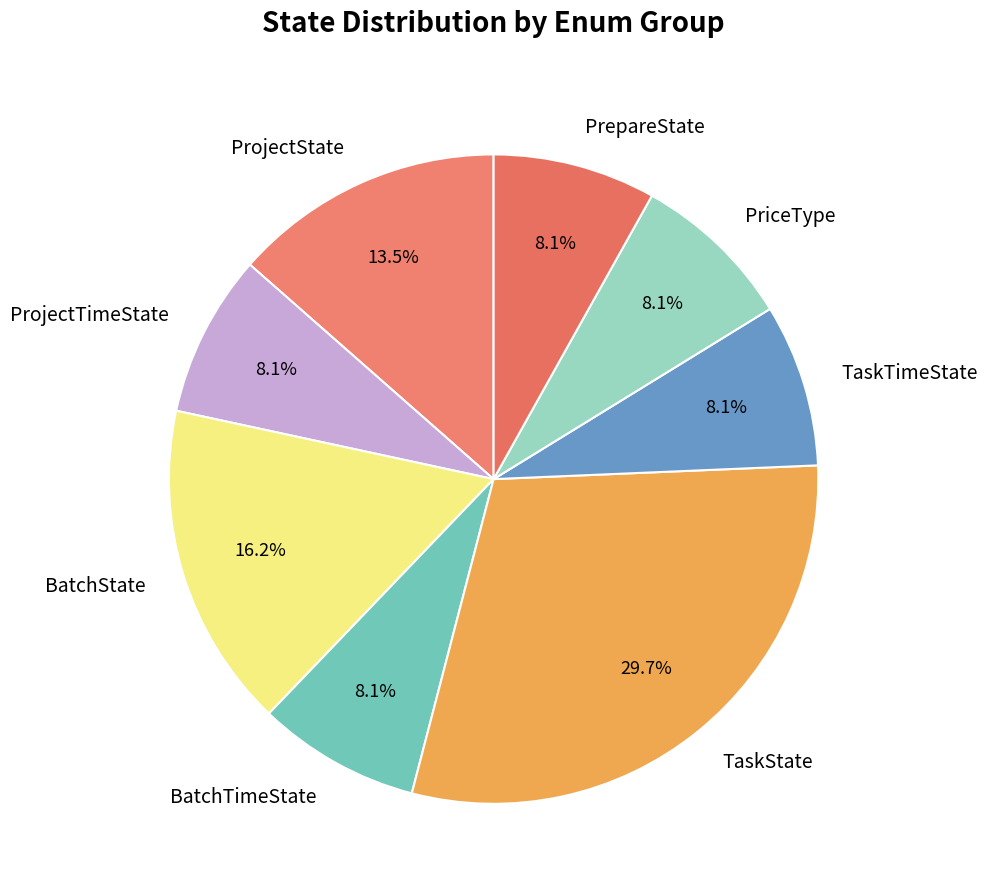

True or false: TaskTimeState accounts for 8% of the total.

True